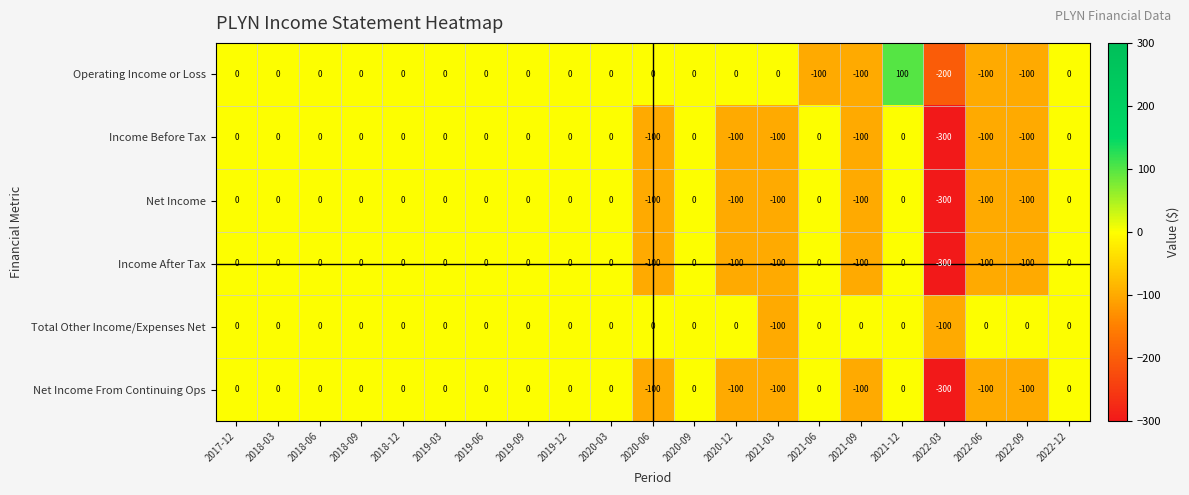

The value of Operating Income or Loss at 2022-09 is -100. True or false?

True